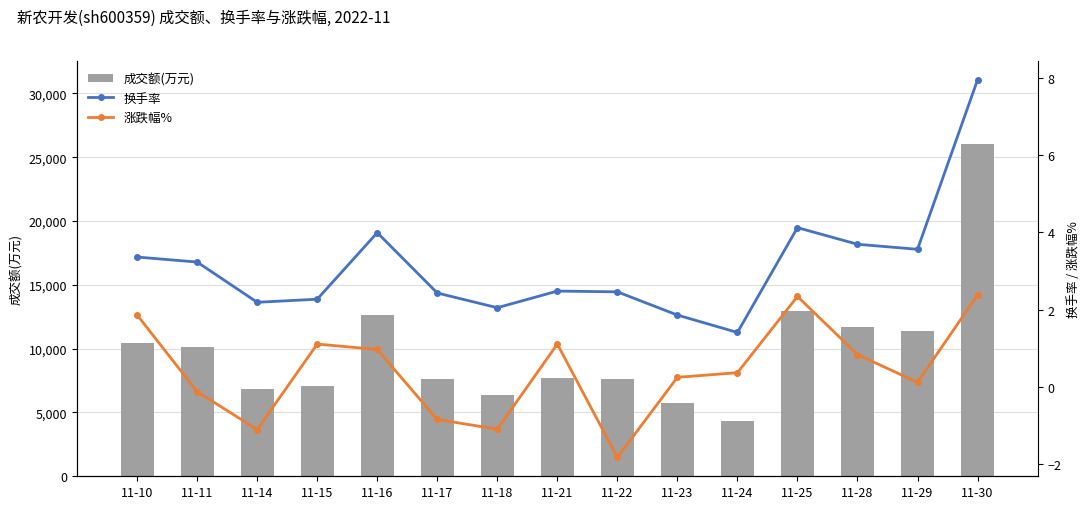

What is the sum of the 成交额(万元) values at 11-29 and 11-22?

18985